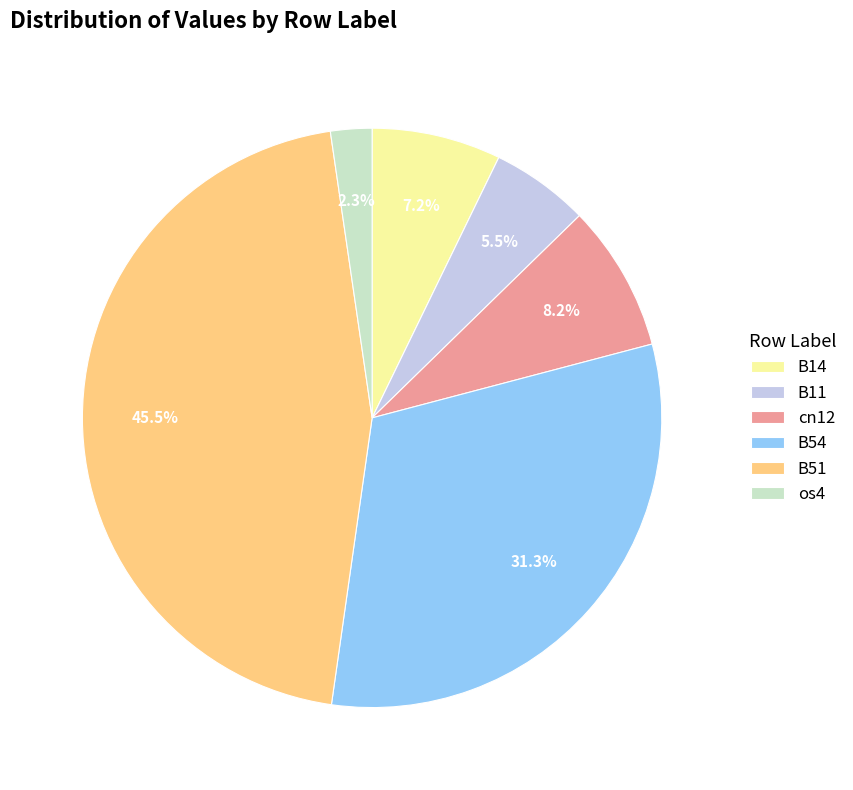

Does B14 represent more than half of the total?

No